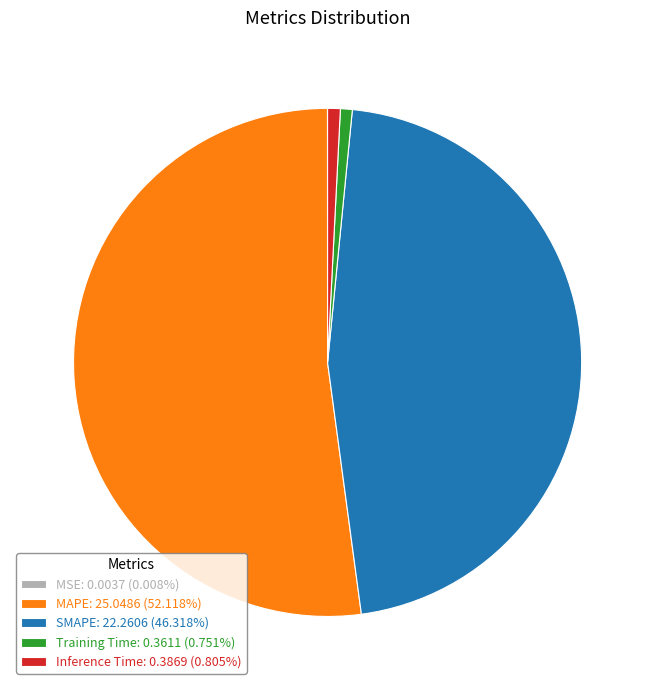

Combined, do Inference Time: 0.3869 (0.805%) and Training Time: 0.3611 (0.751%) account for over 50%?

No